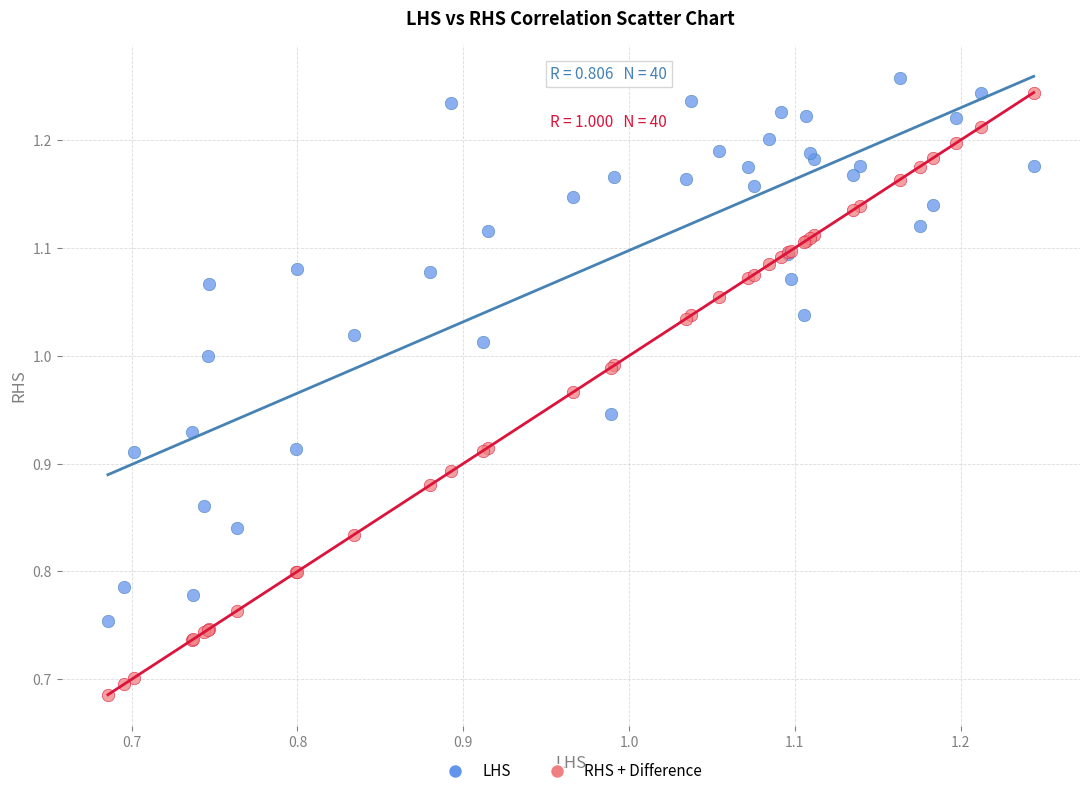

Which series has the largest Y range (max minus min)?

RHS + Difference